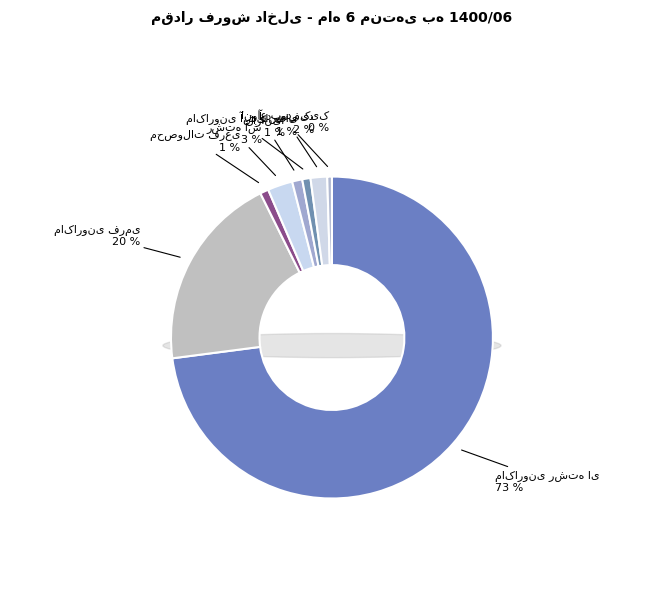

Is it true that محصولات فرعی is 1% of the pie?

True